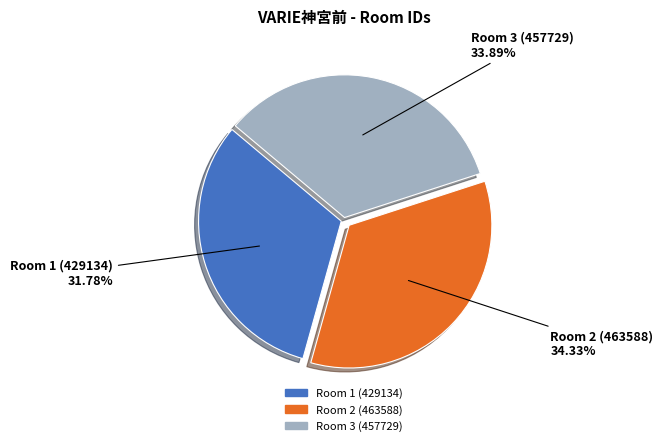

What percentage is the Room 3 (457729) slice, to the nearest percent?

34%